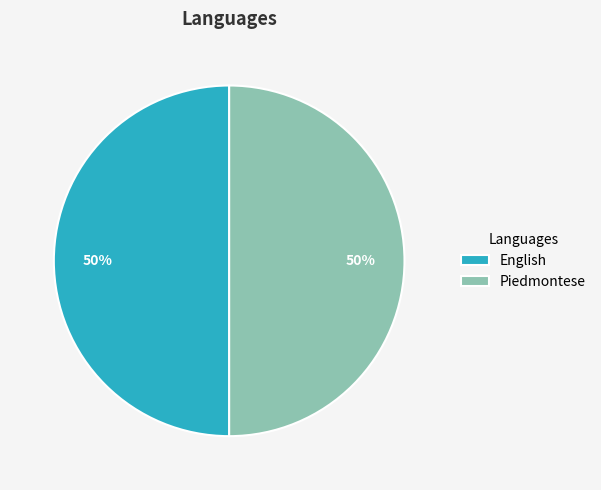

To the nearest percent, what is the combined percentage of Piedmontese and English?

100%